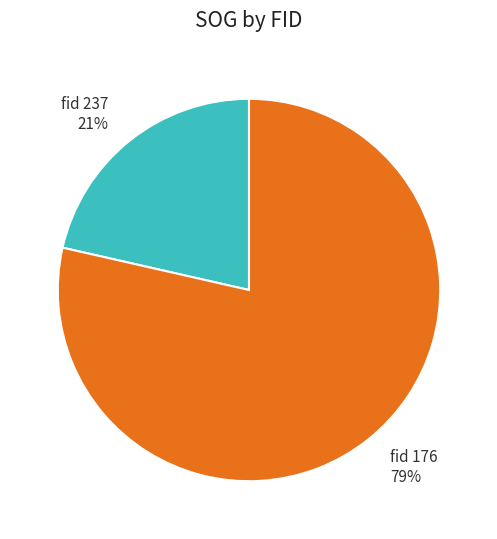

Combined, do fid 237 and fid 176 account for over 50%?

Yes